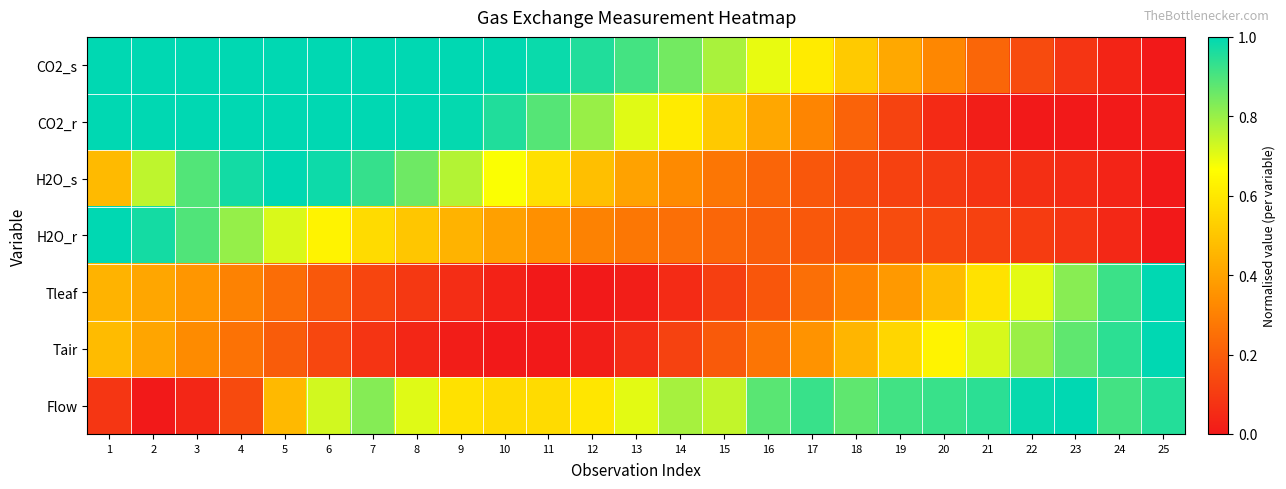

List the series in order of their peak value, highest first.

CO2_s, CO2_r, H2O_s, H2O_r, Tleaf, Tair, Flow